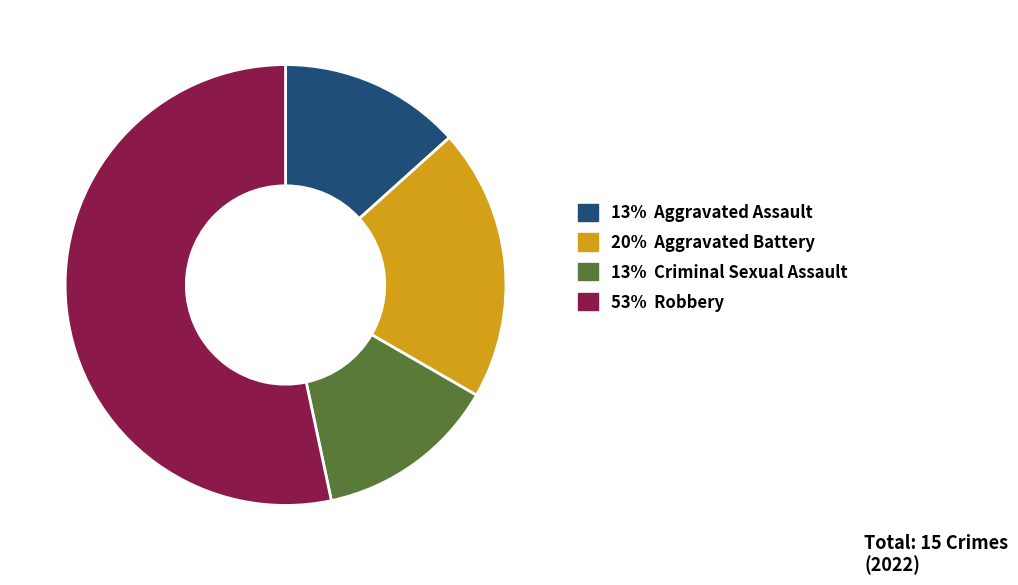

Does any single category account for the majority?

Yes